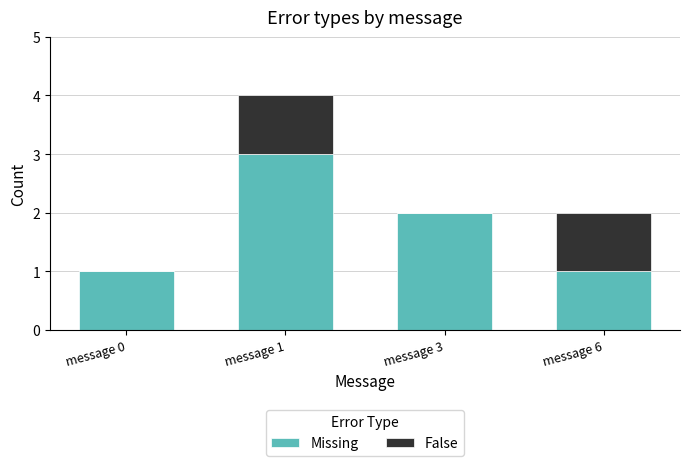

True or false: Missing has a value of 2 at message 6.

False